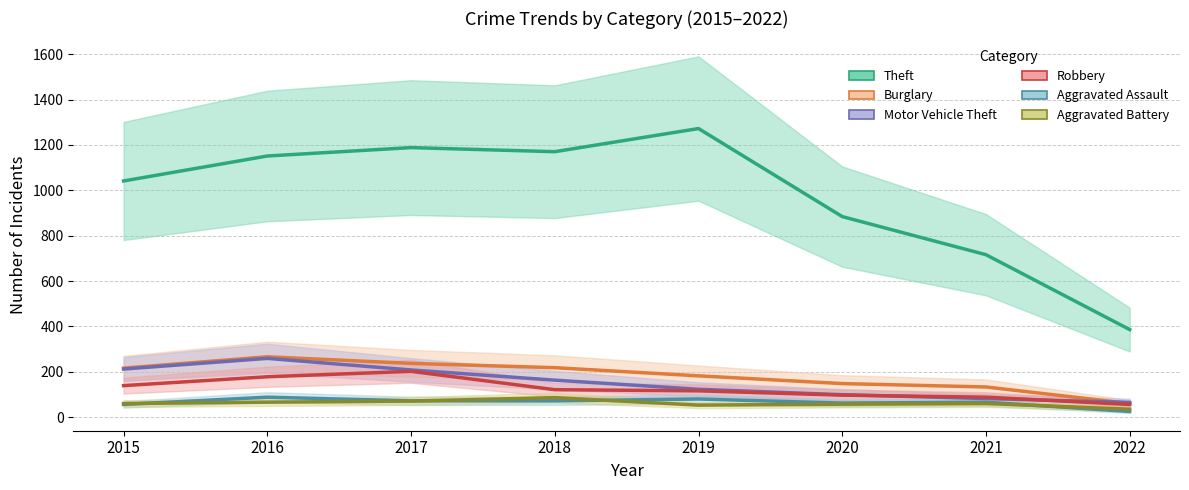

What is the value of the Aggravated Battery point at the 4th from the left?

86